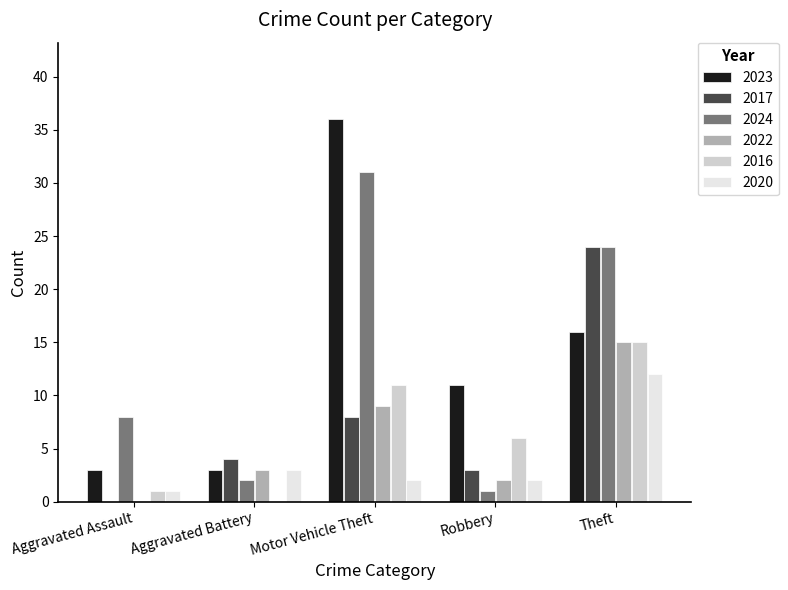

Are the bars grouped side by side (vs. stacked)?

Yes